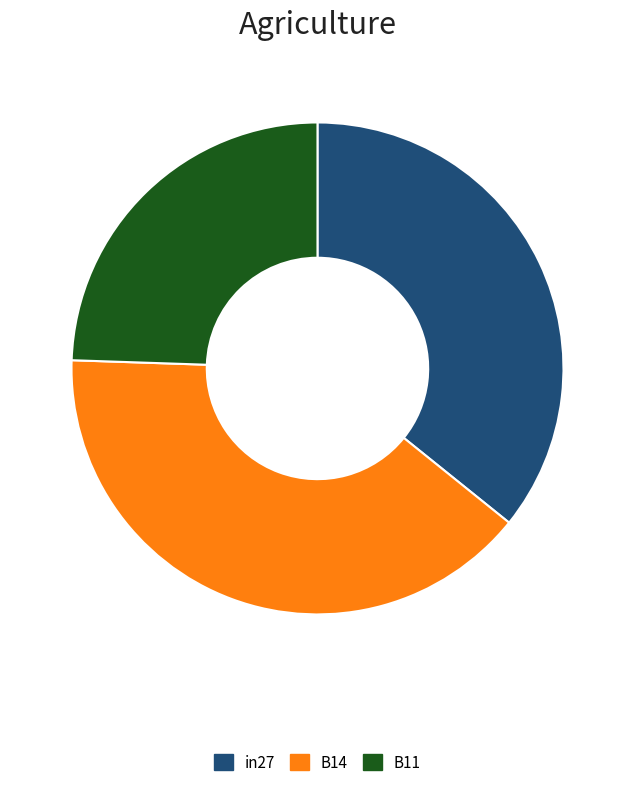

Combined, do B11 and in27 account for over 50%?

Yes